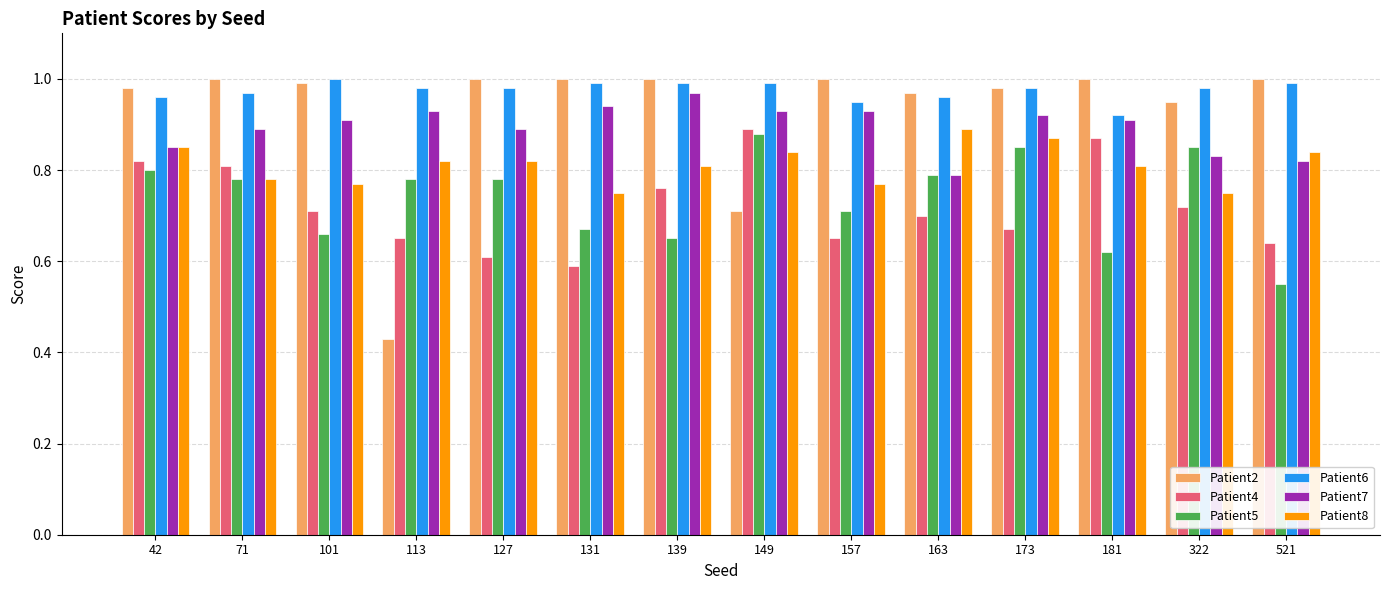

At which label is Patient7 closest to 0?

163